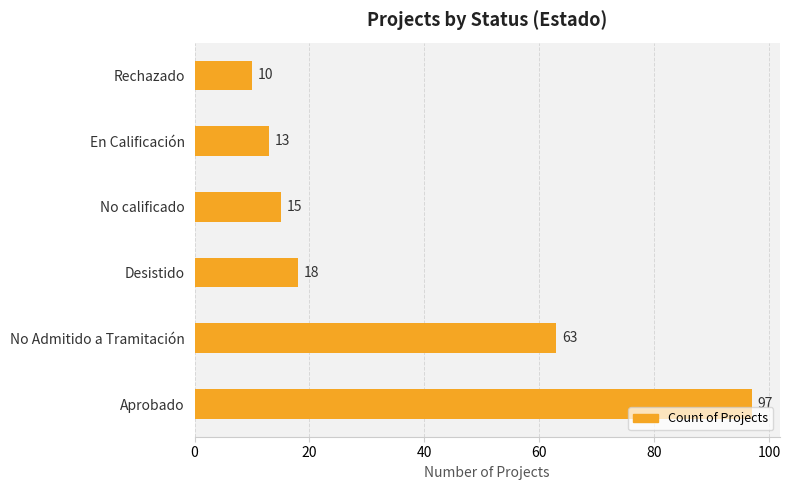

What is the difference between the second highest and minimum values?

53